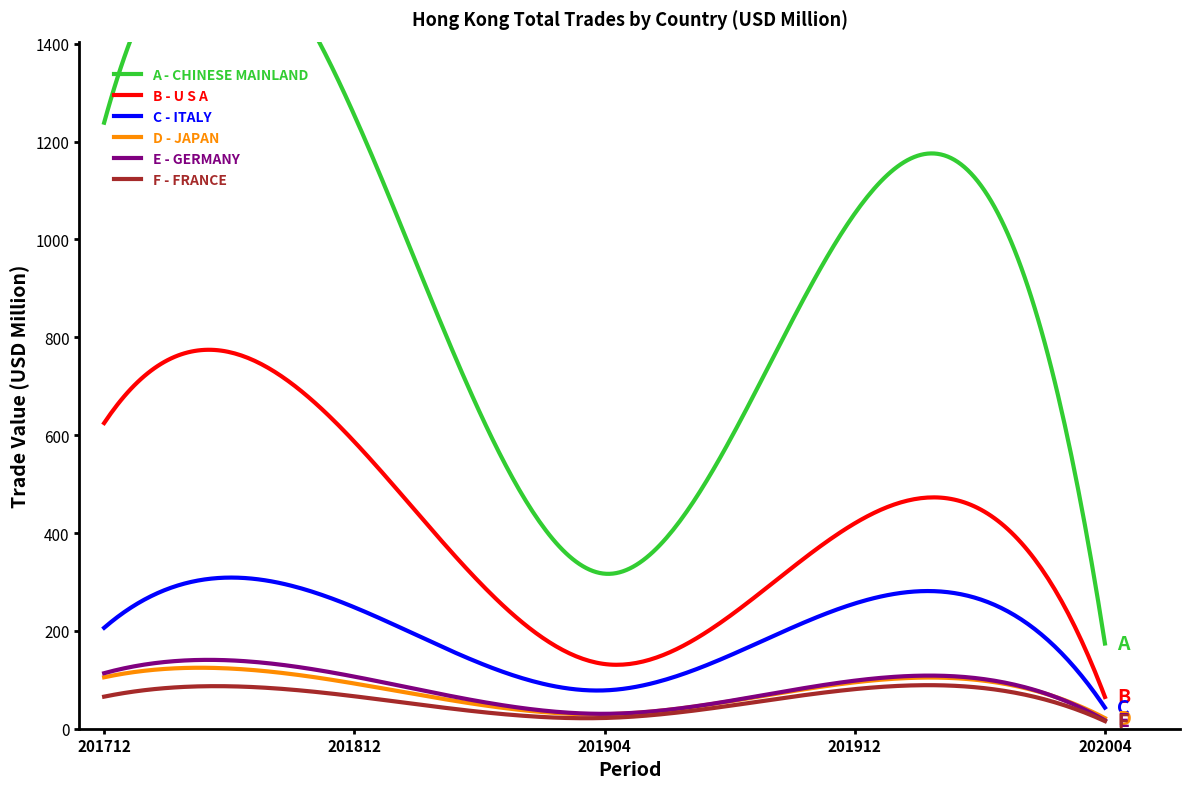

How many lines are shown in the chart?

6